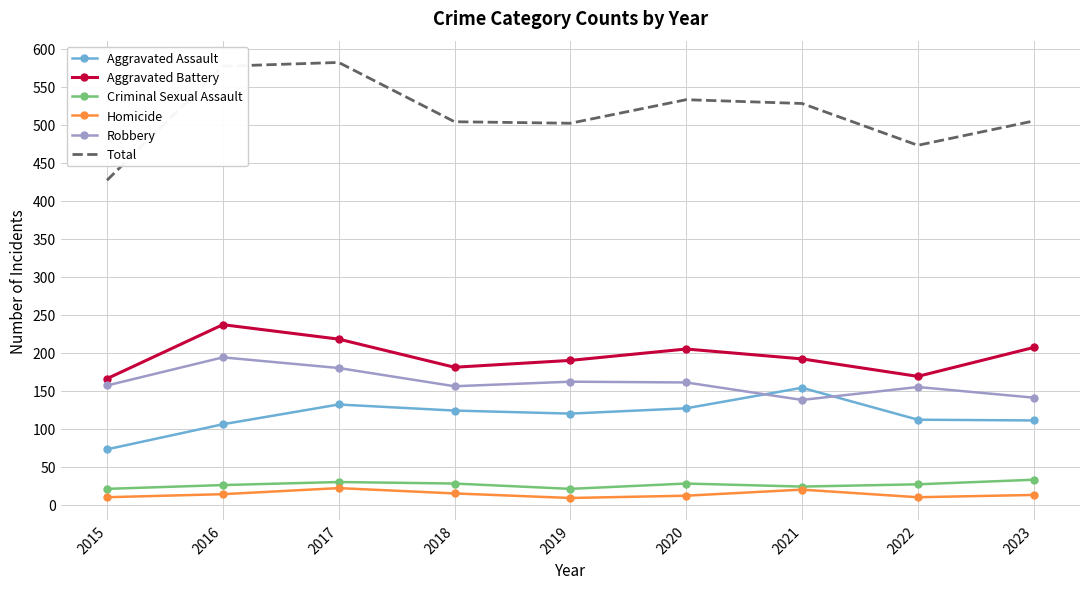

What is the lowest value of the Homicide series?

9